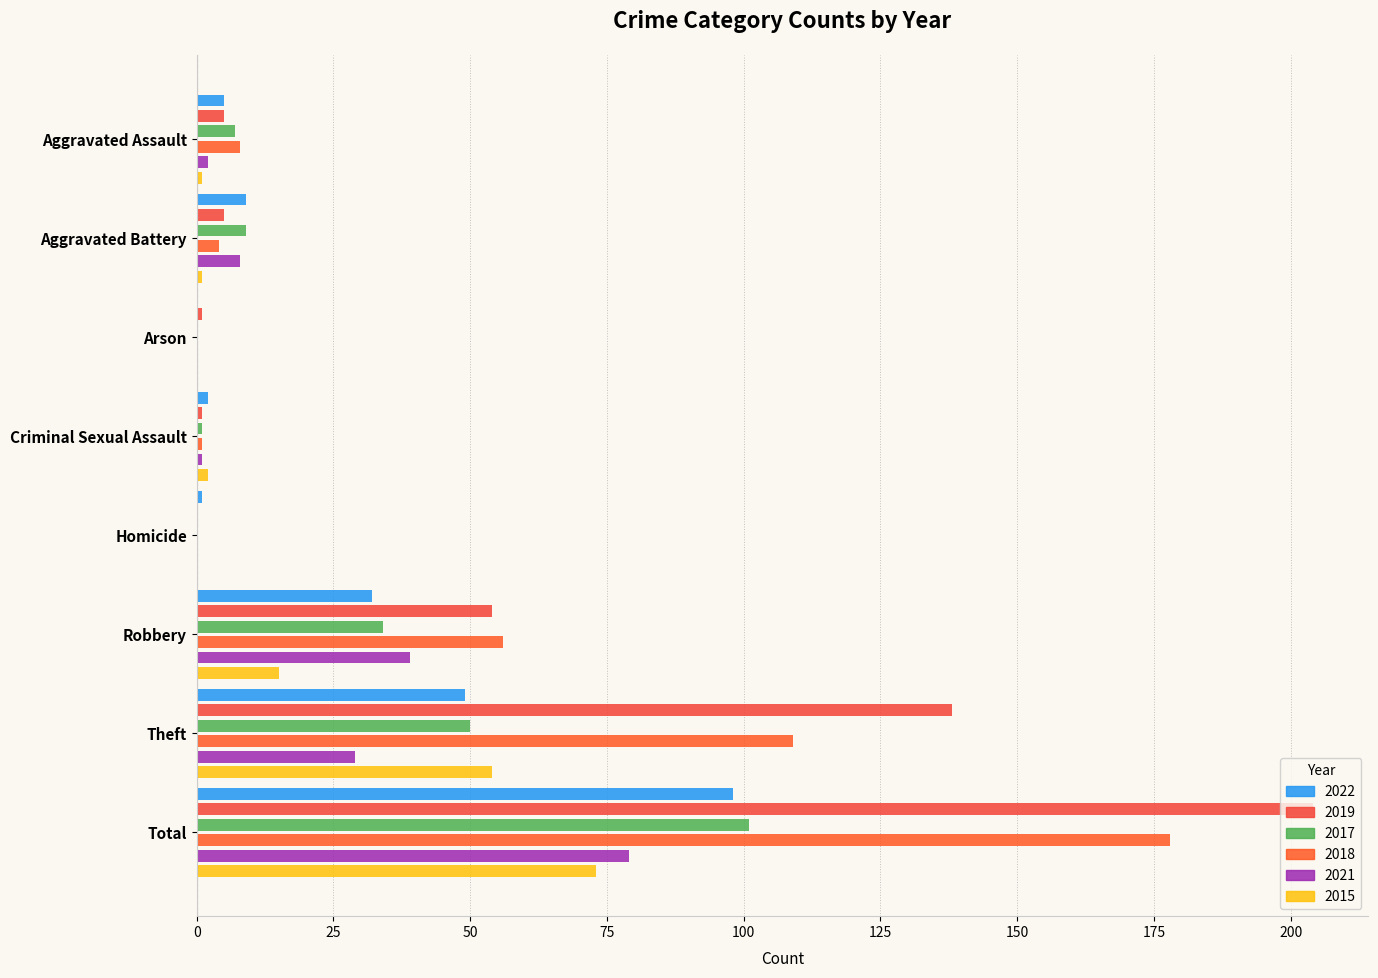

Reading left to right, list all the values displayed in this chart.

2022: 5	9	0	2	1	32	49	98
2019: 5	5	1	1	0	54	138	204
2017: 7	9	0	1	0	34	50	101
2018: 8	4	0	1	0	56	109	178
2021: 2	8	0	1	0	39	29	79
2015: 1	1	0	2	0	15	54	73